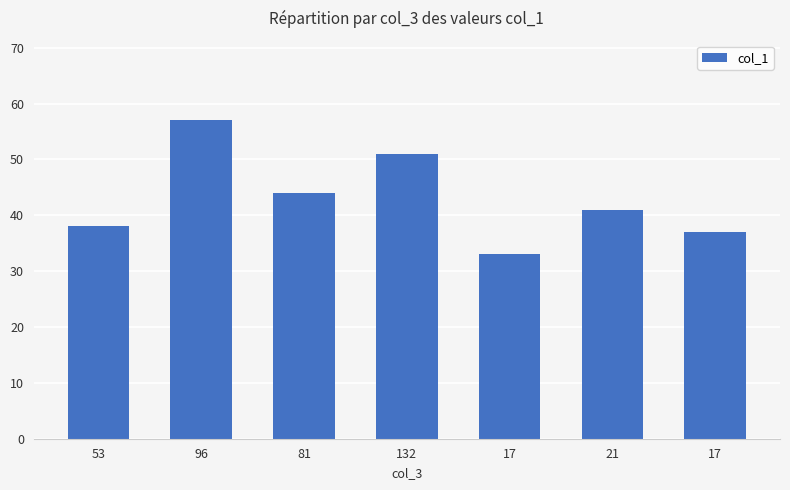

Reading right to left, list all the values displayed in this chart.

17=37	21=41	17=33	132=51	81=44	96=57	53=38